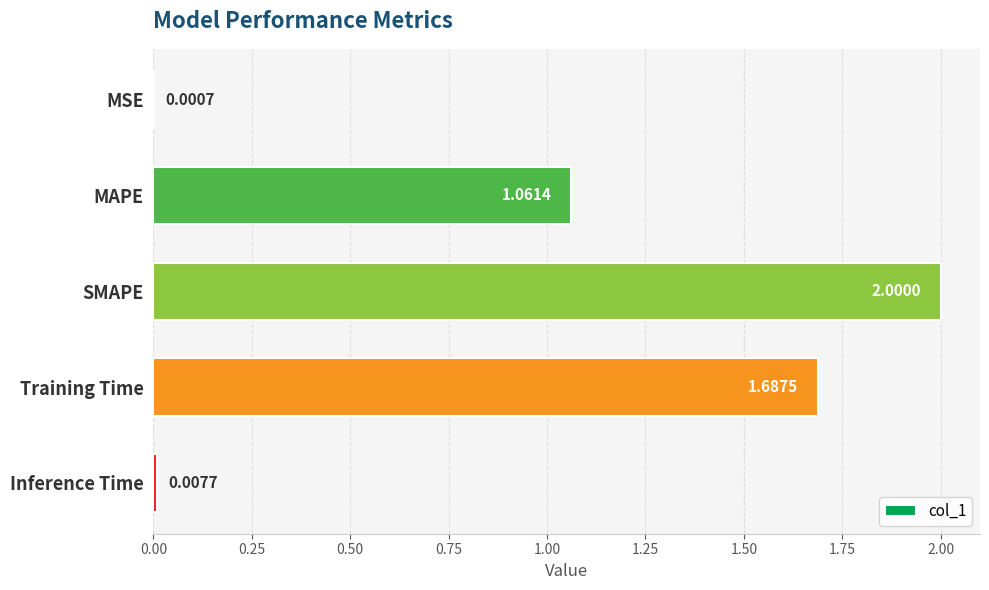

At which category does the chart reach its peak across all series?

SMAPE